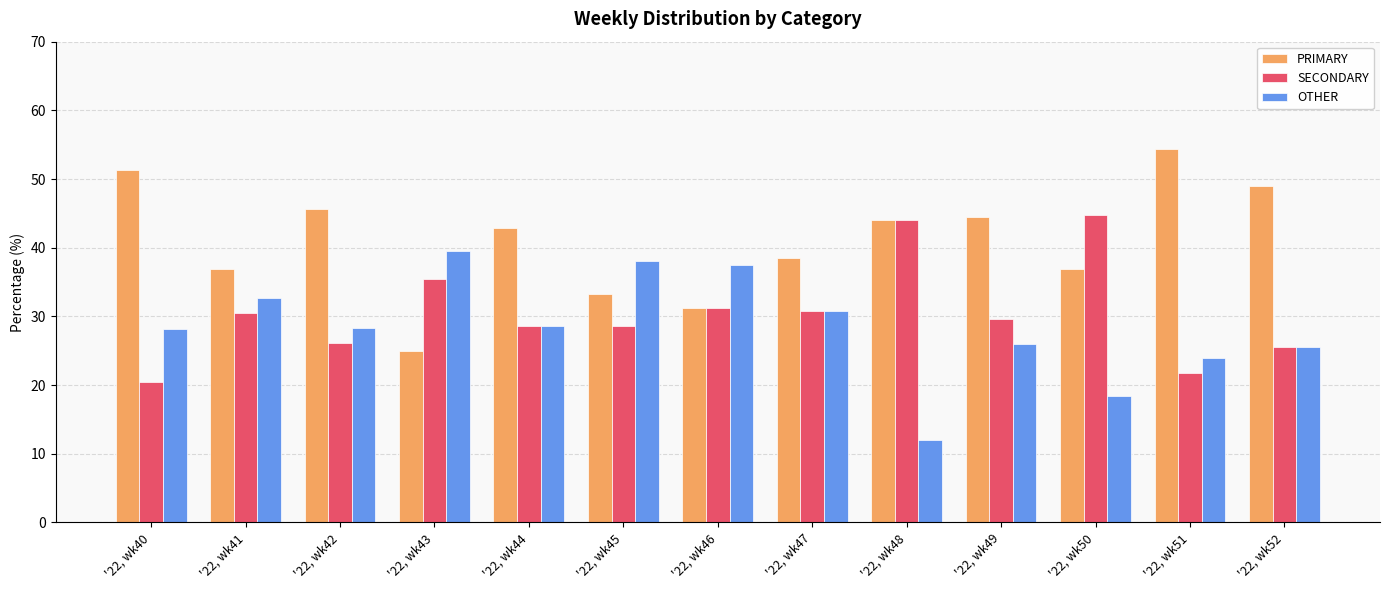

What is the total value across all series at '22, wk43?

100.0